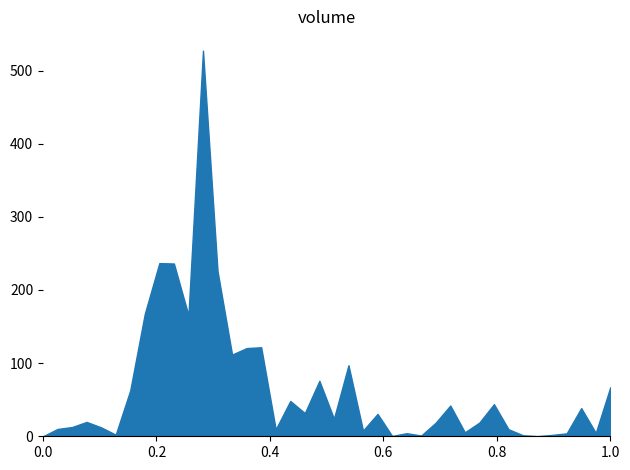

What is the difference between the maximum and minimum values?

527.2